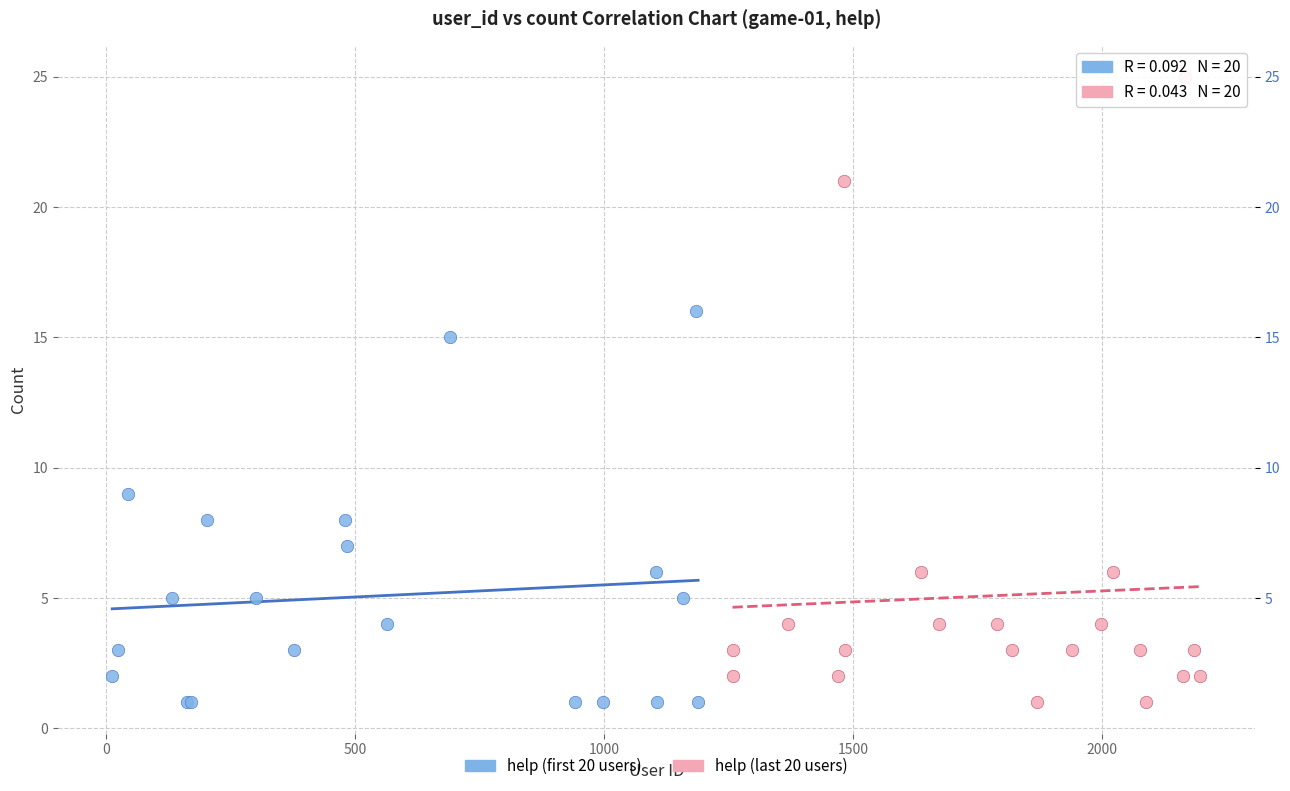

Which series has the largest Y range (max minus min)?

help (last 20 users)